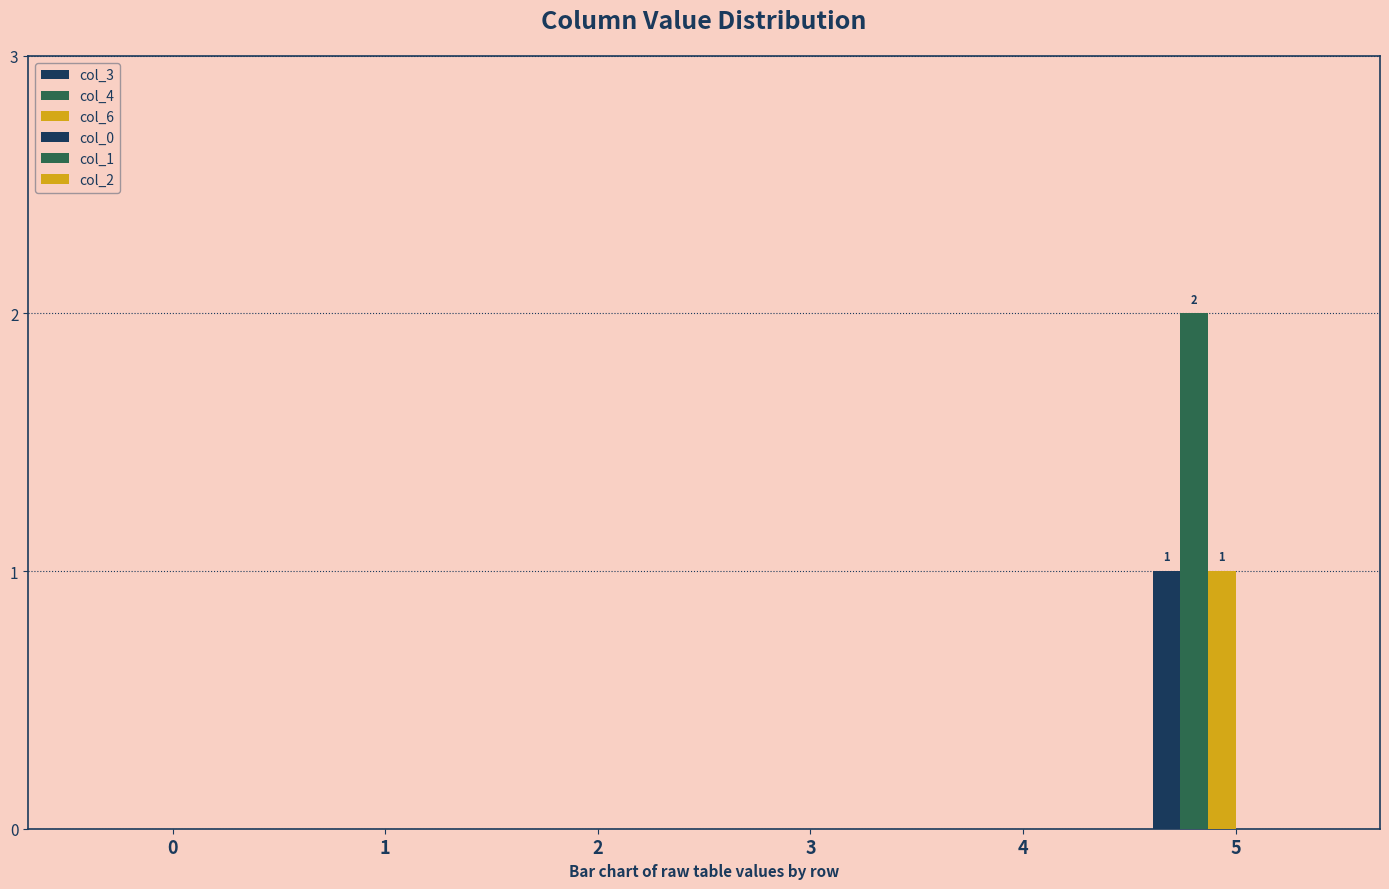

How many groups of bars are there?

6